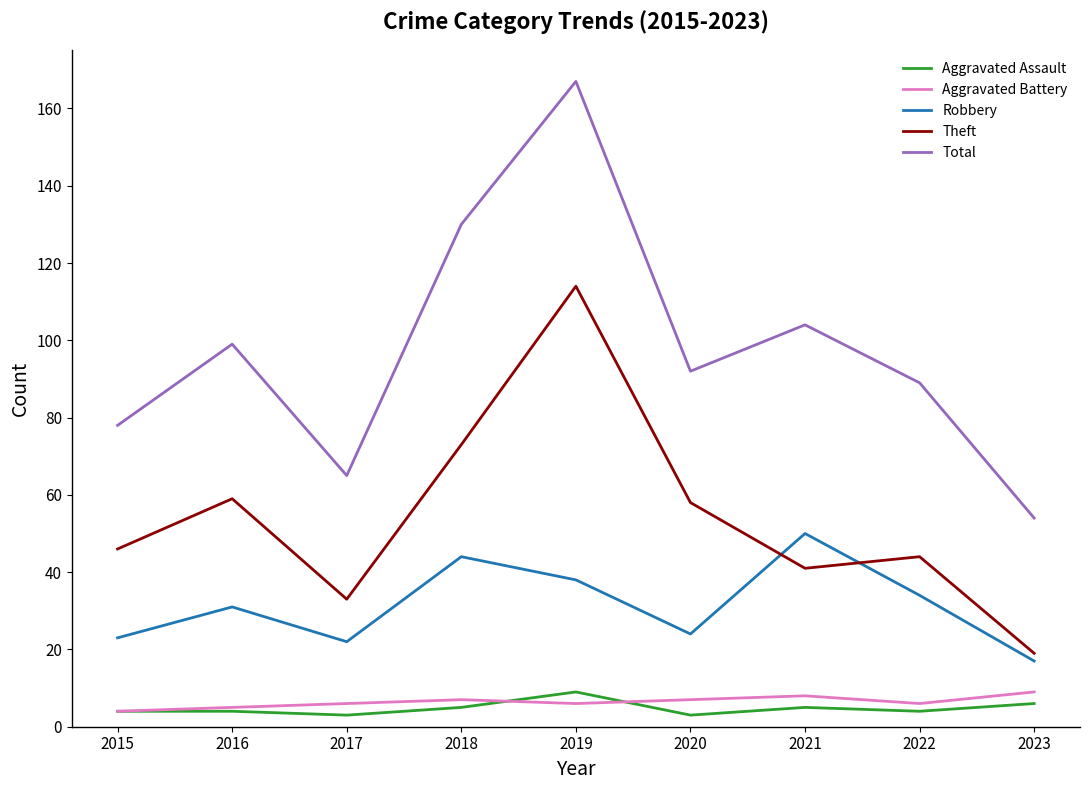

Does the chart display data point markers on the line(s)?

No